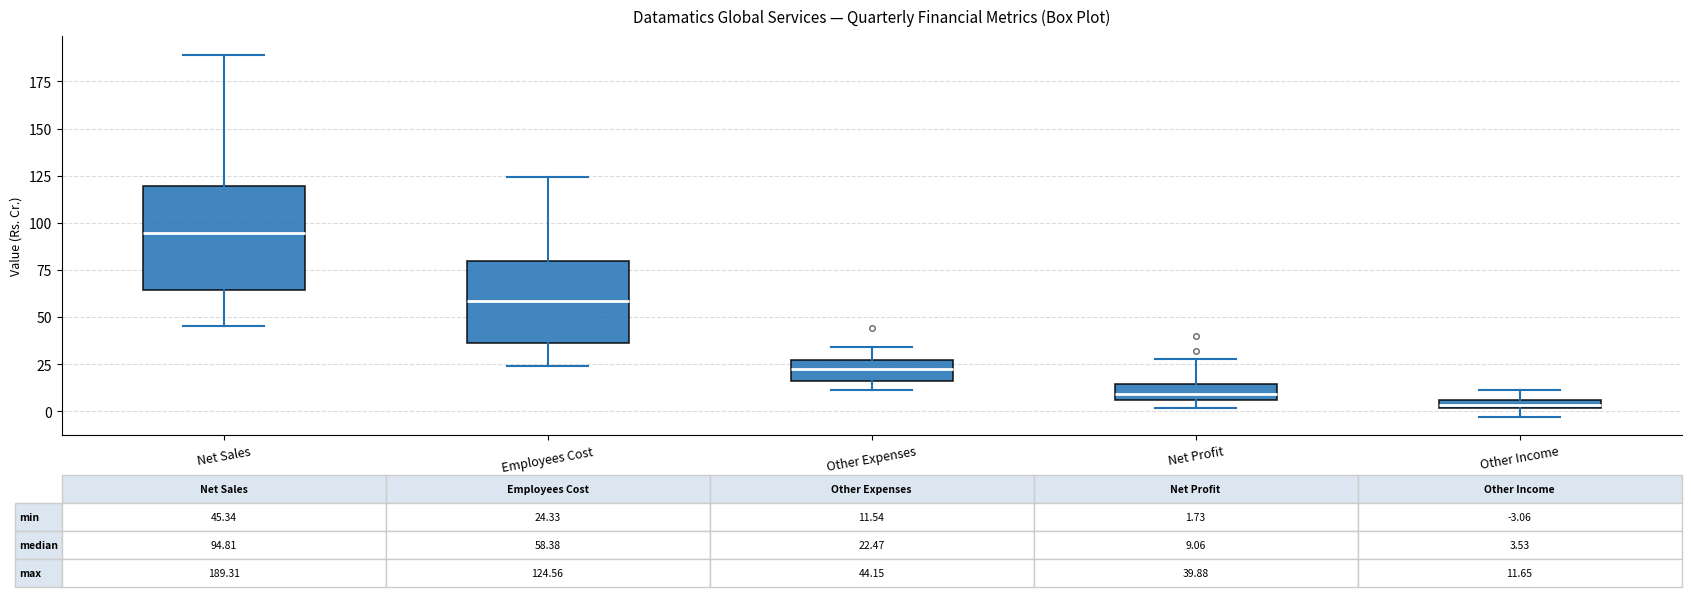

Comparing the boxes themselves (not the whiskers), which one is the tallest?

Net Sales